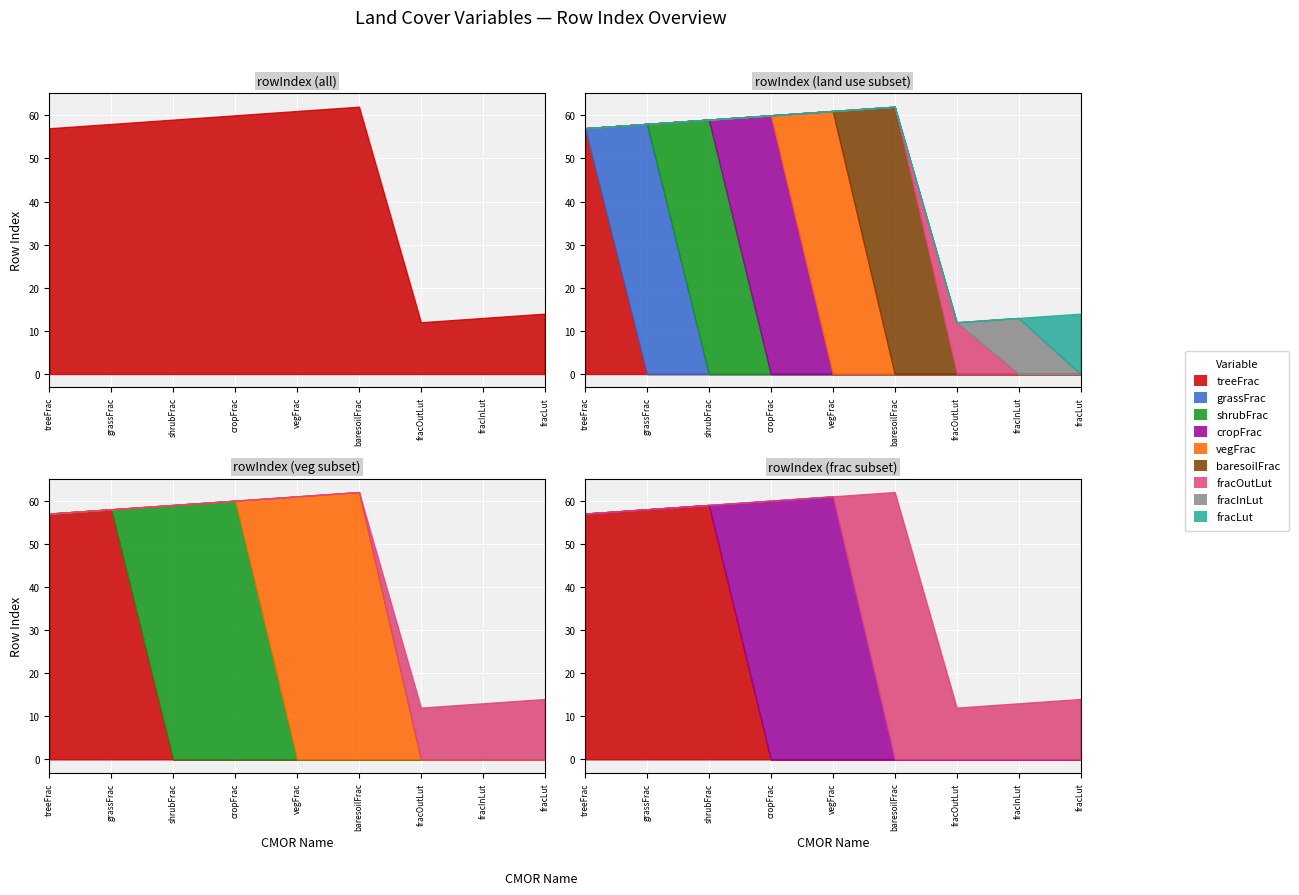

How many values are below 58?

4